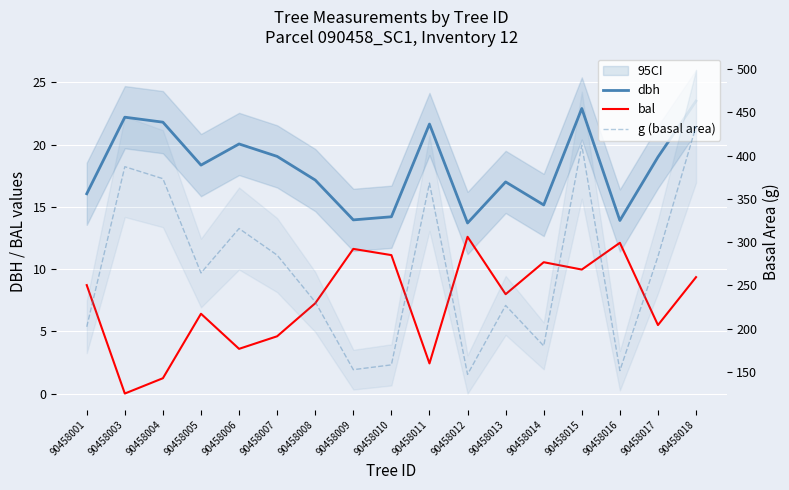

List the series in order of their peak value, lowest first.

bal, dbh, g (basal area)